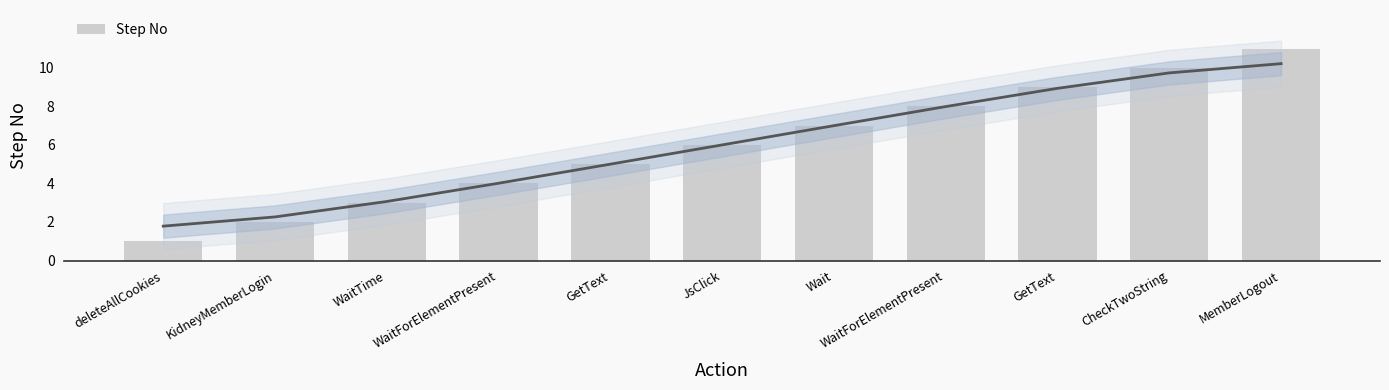

What is the difference between the values at WaitForElementPresent and CheckTwoString?

2